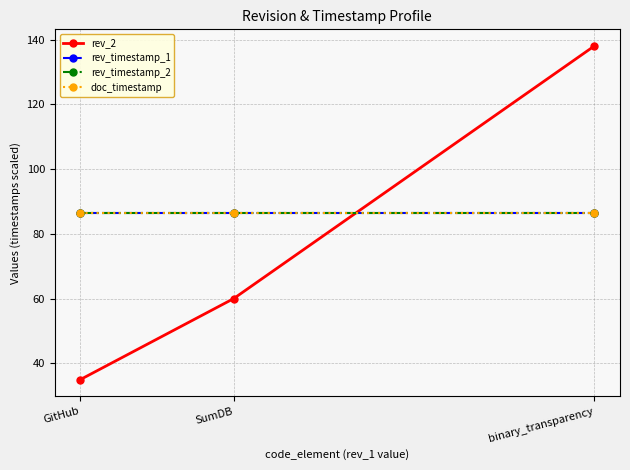

Rank the categories by rev_2 value from highest to lowest.

binary_transparency, SumDB, GitHub